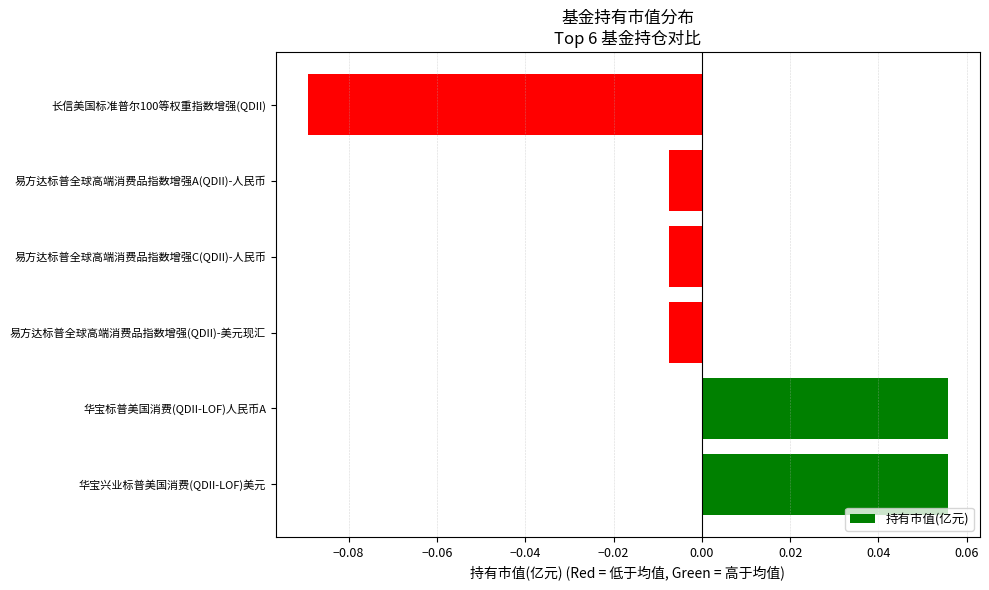

Which label corresponds to the smallest value in the chart?

长信美国标准普尔100等权重指数增强(QDII)